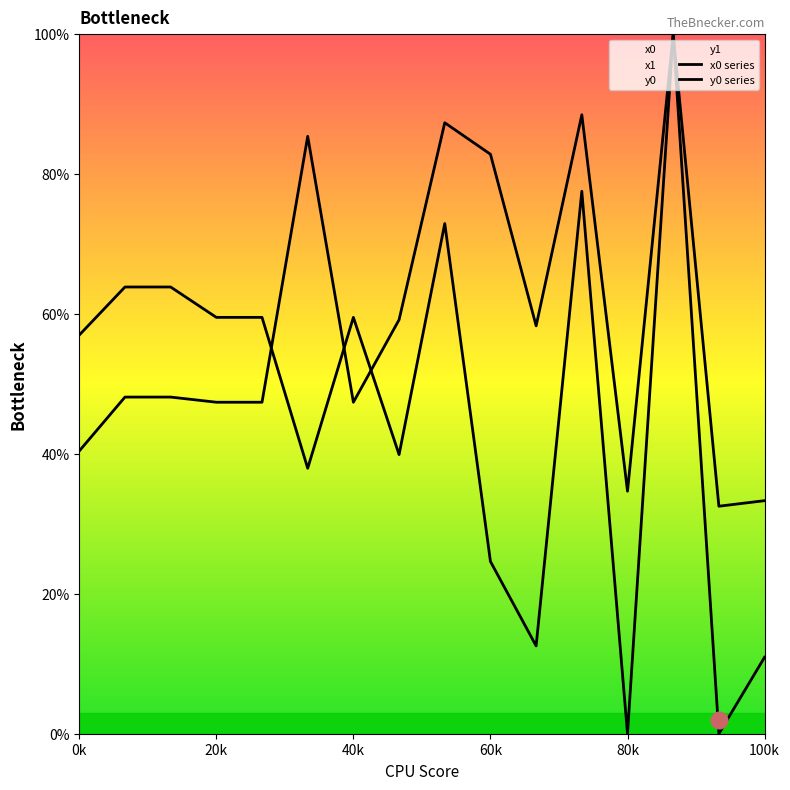

List the labels in order of y0 series value, largest first.

13, 11, 8, 20k, 40k, 60k, 80k, 6, 0k, 7, 100k, 15, 14, 9, 10, 12